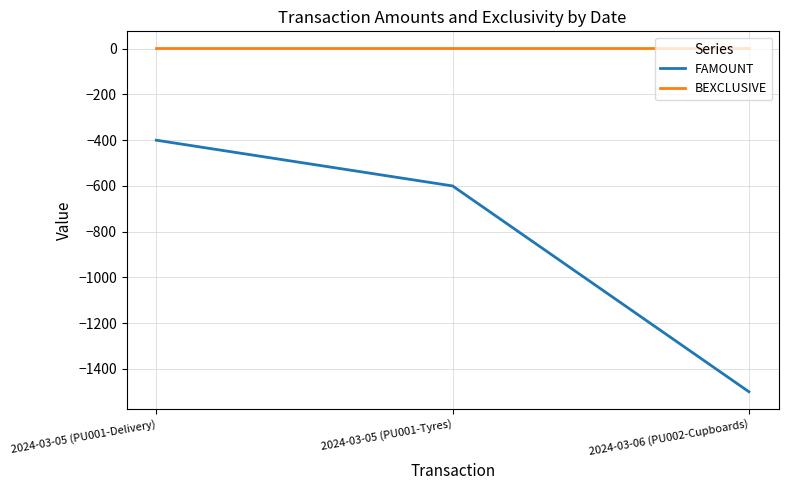

At which label does FAMOUNT first exceed -600?

2024-03-05 (PU001-Delivery)